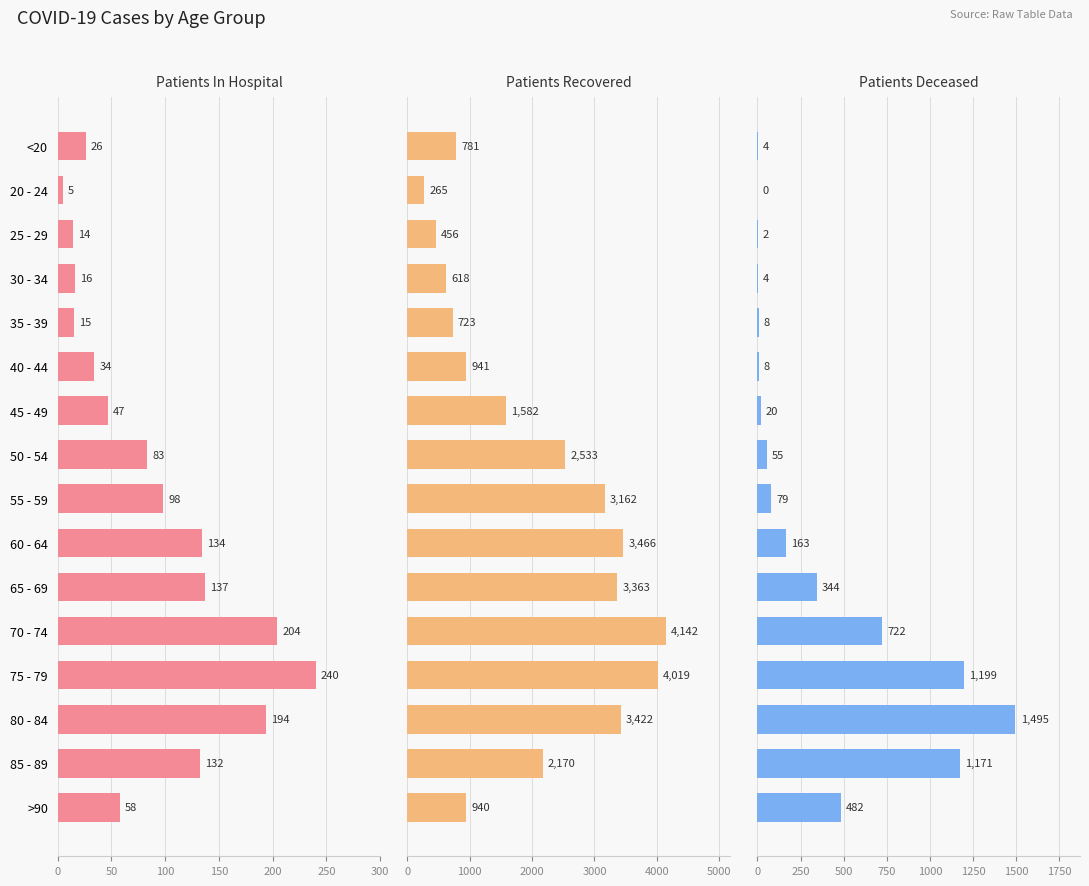

True or false: patients_deceased has a value of 722 at 70 - 74.

True